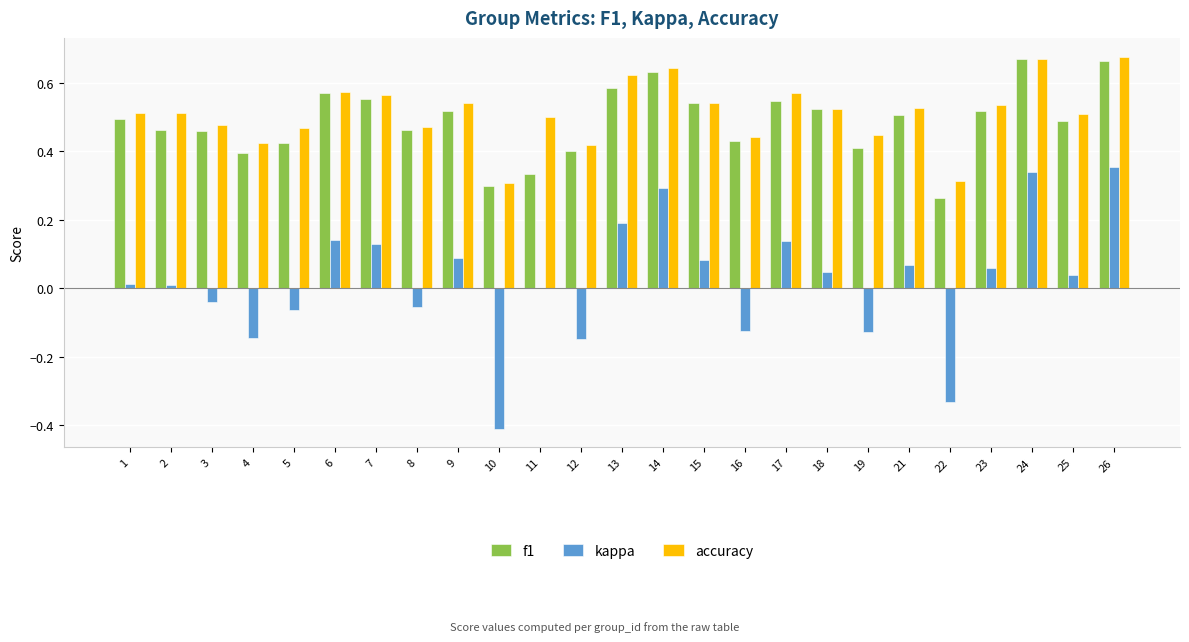

What are all the series names shown in the legend?

f1, kappa, accuracy